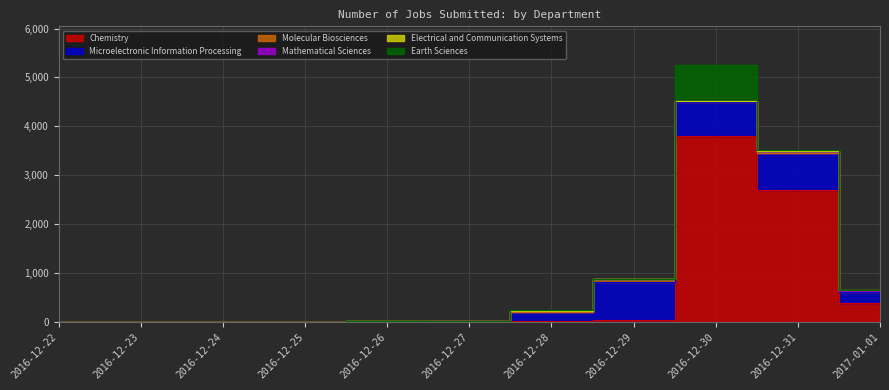

Does the chart have visible grid lines?

Yes